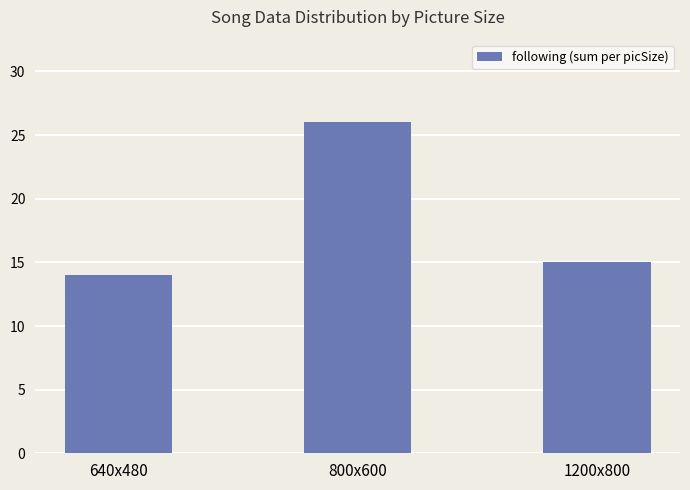

Are the bars horizontal?

No